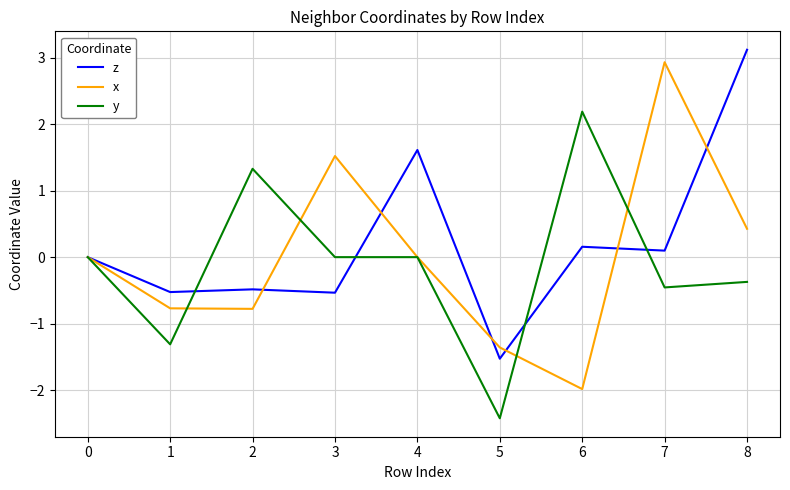

What is the total value across all series at 8?

3.2